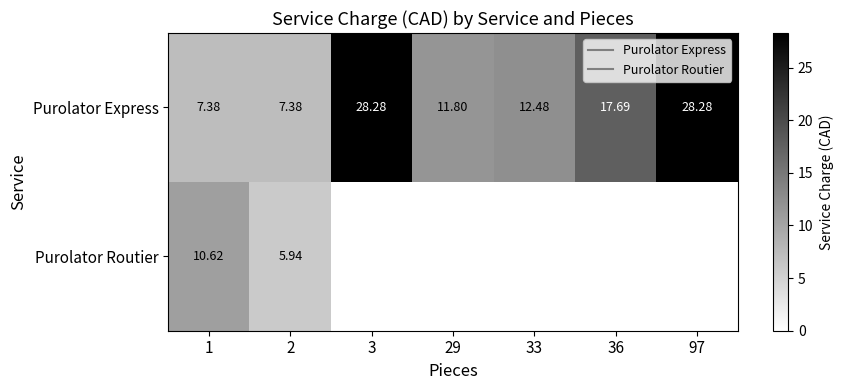

Rank the series by their average value, from highest to lowest.

Purolator Express, Purolator Routier